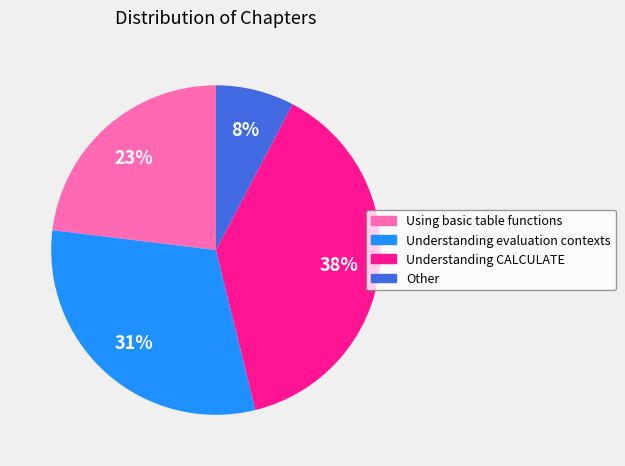

To the nearest percent, what is the average slice percentage?

25%